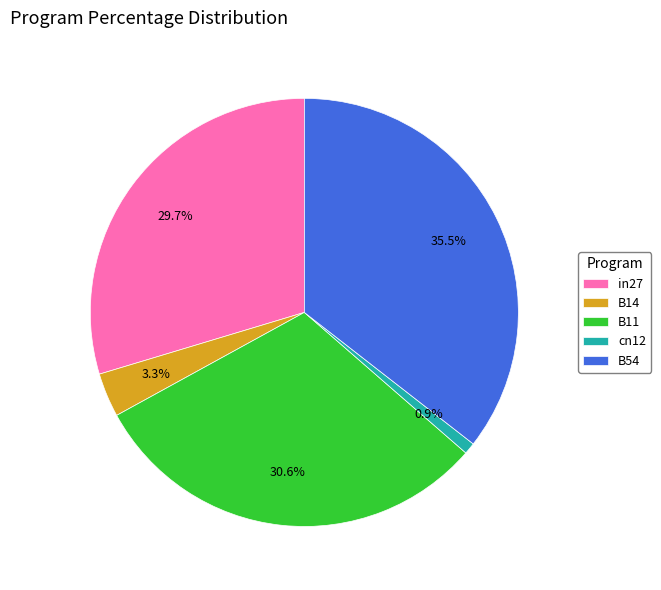

Rank the categories by value from highest to lowest.

B54, B11, in27, B14, cn12